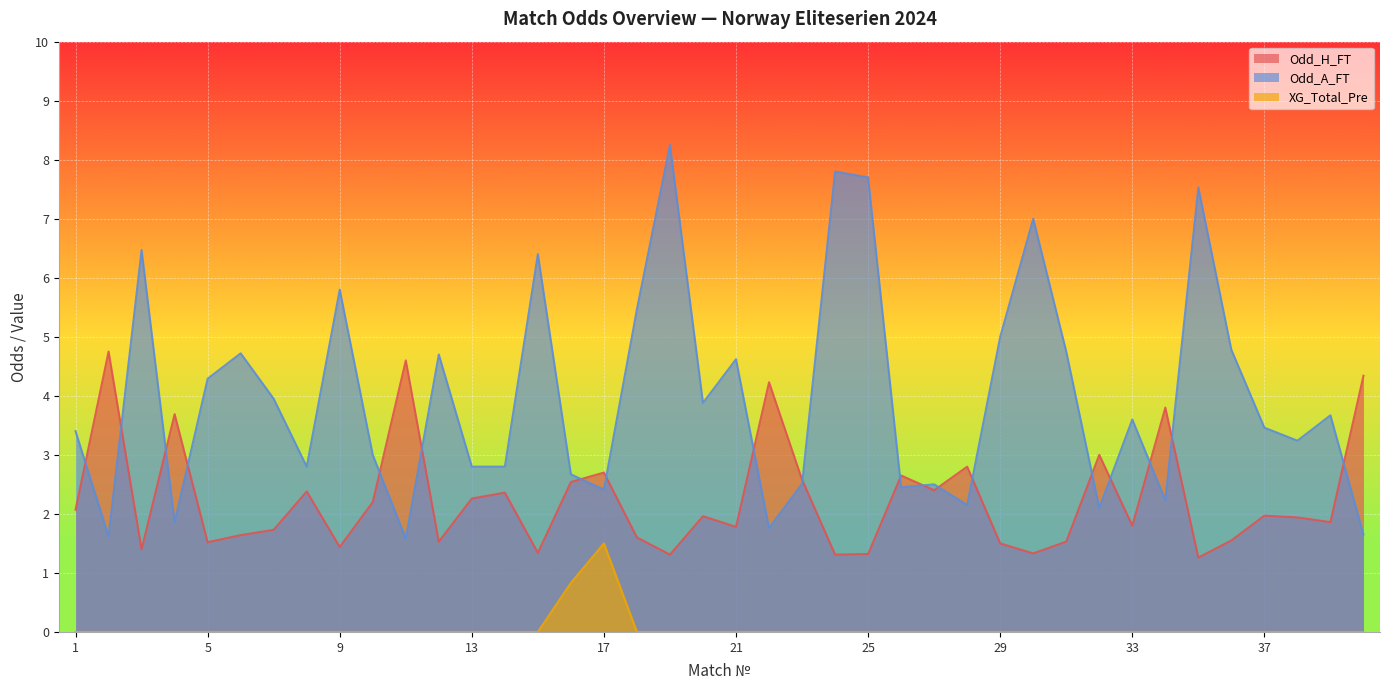

At which category is the sum across all series the highest?

19